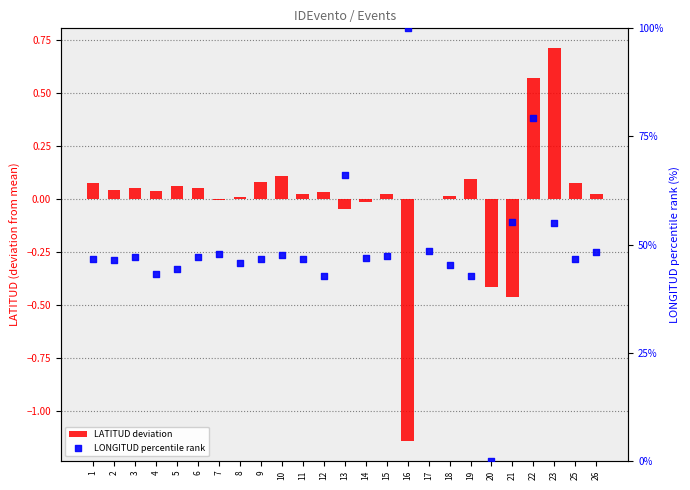

What are all the series names shown in the legend?

LATITUD deviation, LONGITUD percentile rank